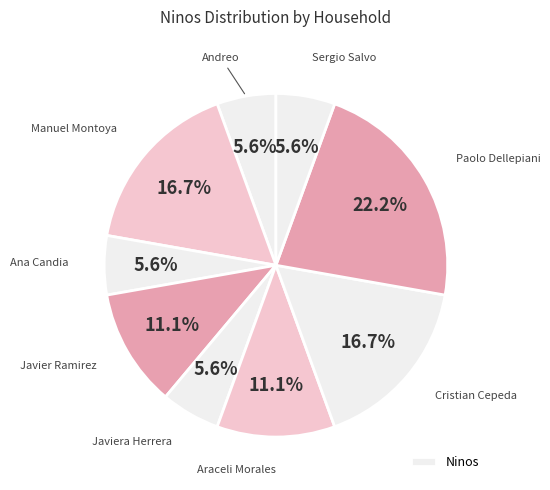

Which slice is the largest?

Paolo Dellepiani